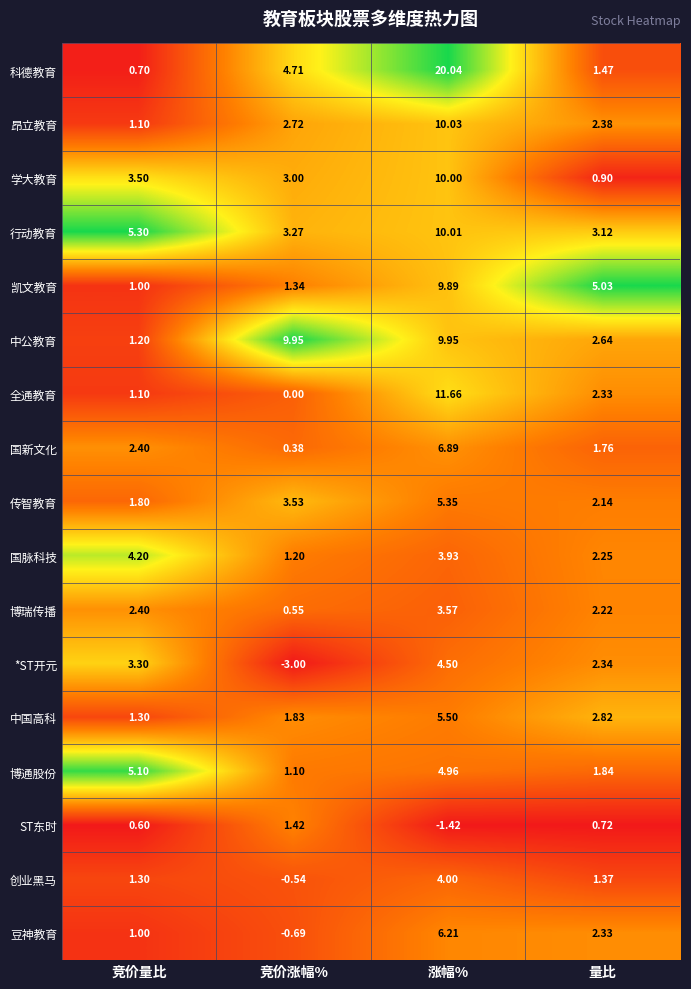

Rank the categories by 博通股份 value from lowest to highest.

竞价涨幅%, 量比, 涨幅%, 竞价量比